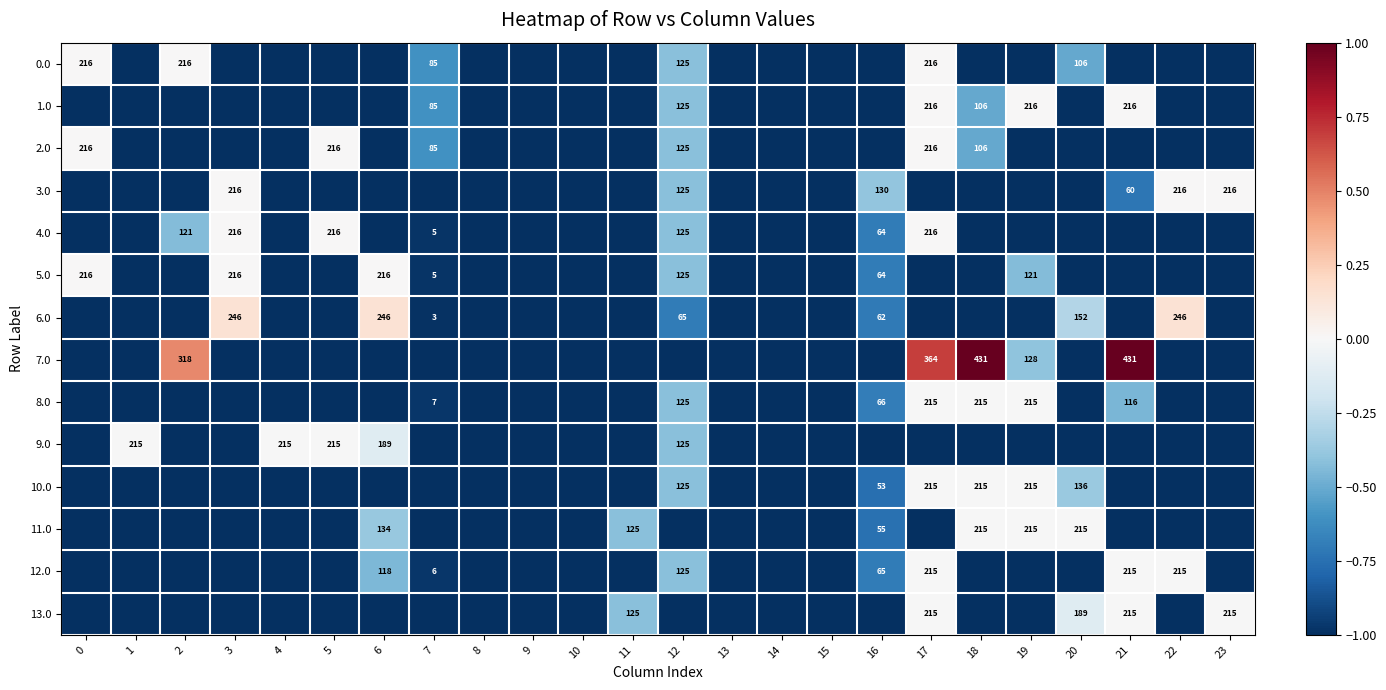

What is the difference between the 2.0 values at 12 and 0?

91